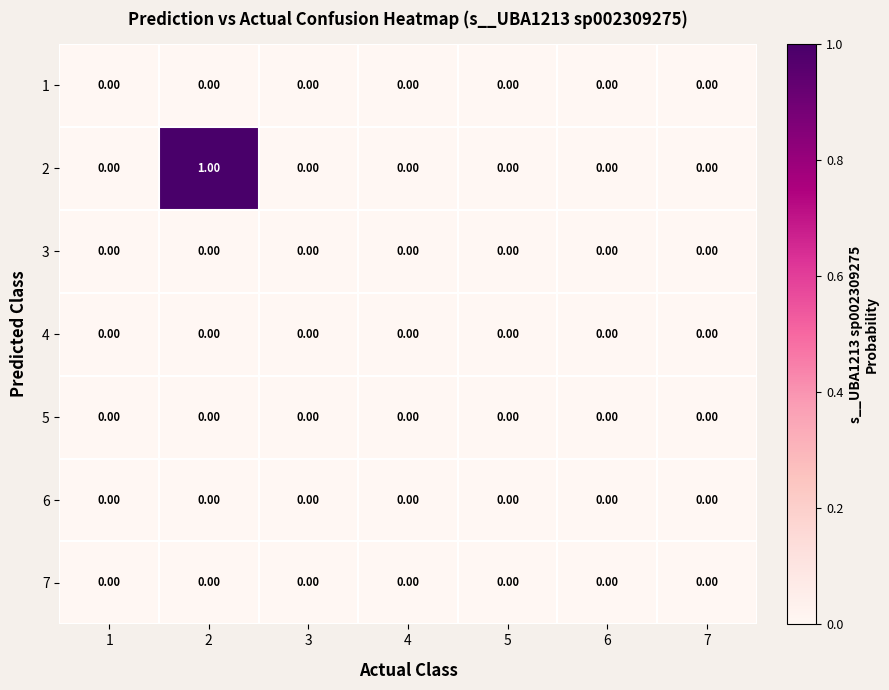

How many series are shown in this chart?

7